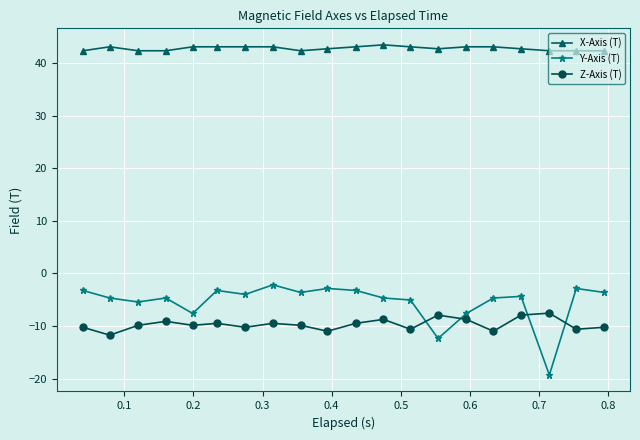

Which series has the widest spread of values?

Y-Axis (T)